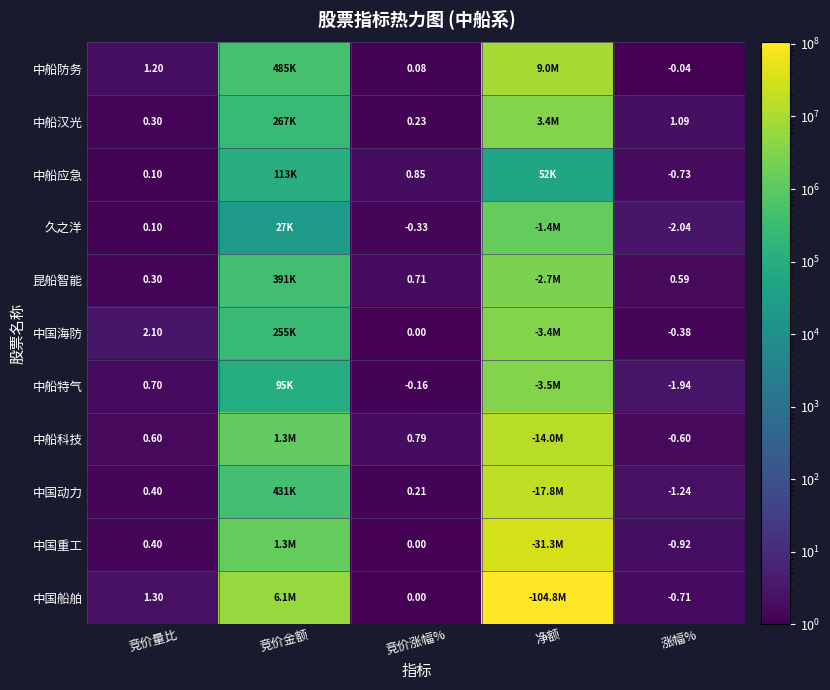

Between 竞价涨幅% and 涨幅%, which series saw the biggest shift?

中船特气